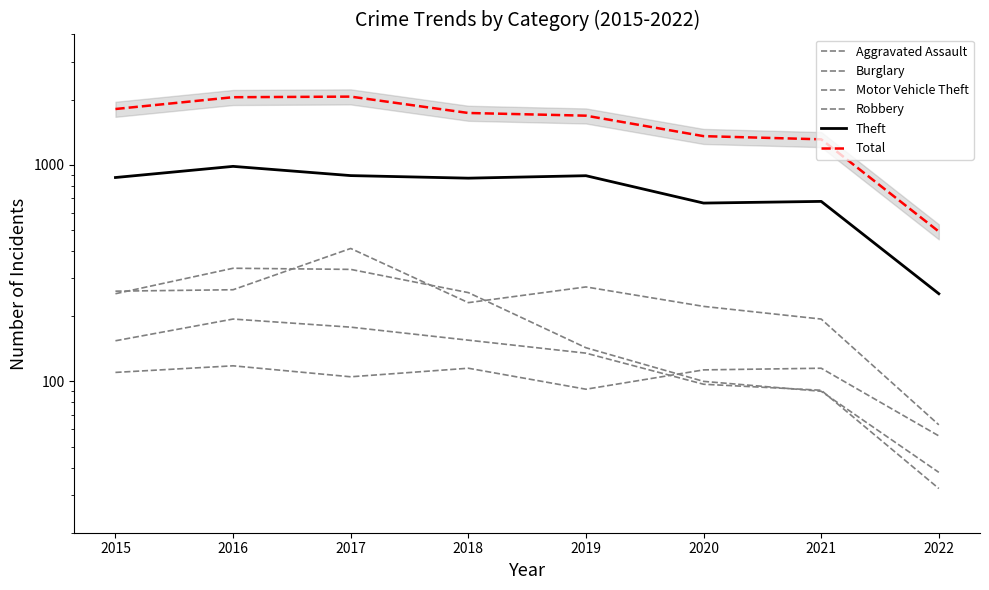

Between 2019 and 2022, which series saw the biggest shift?

Total